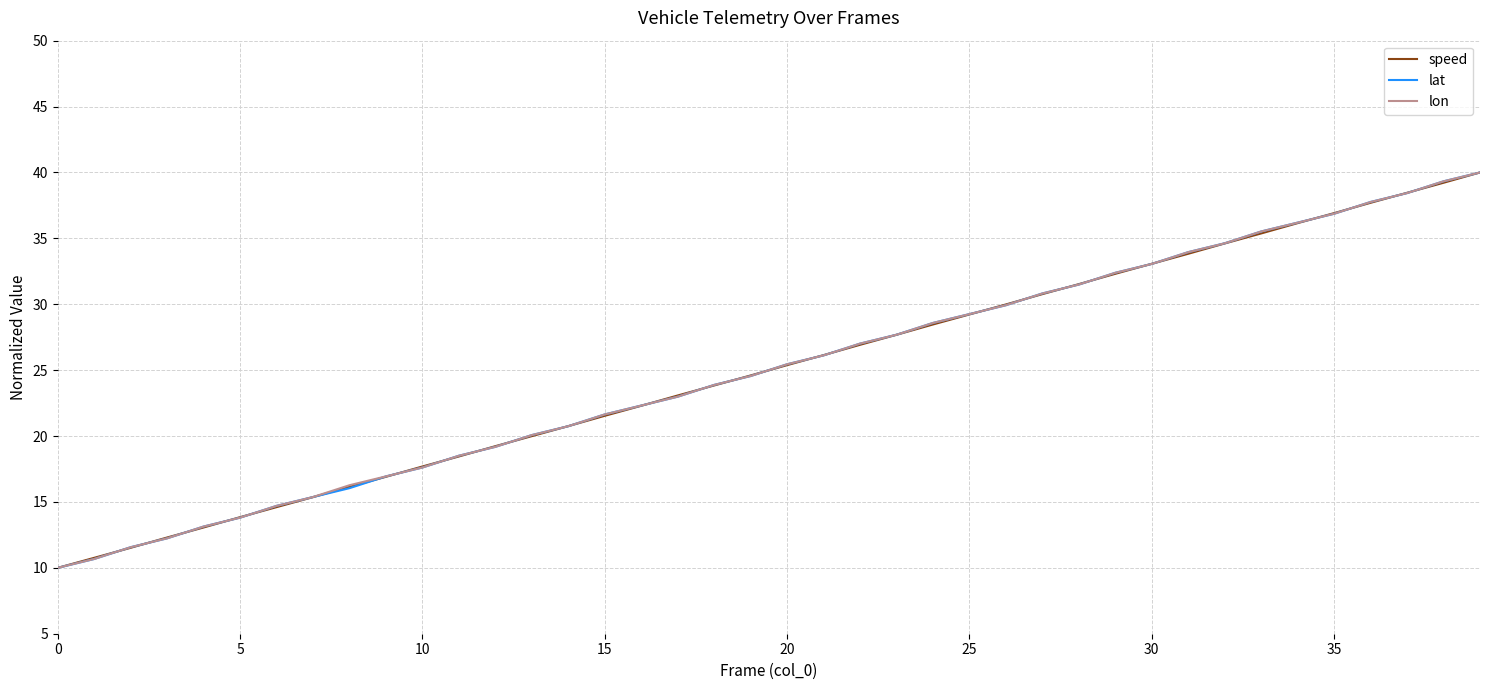

List the series in order of their overall mean, highest first.

lon, lat, speed